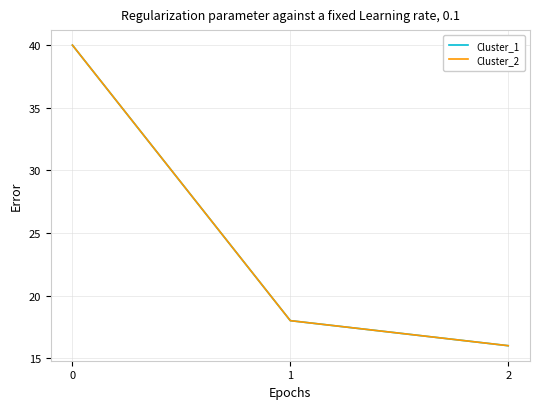

Rank the series at 2 from lowest to highest value.

Cluster_1, Cluster_2